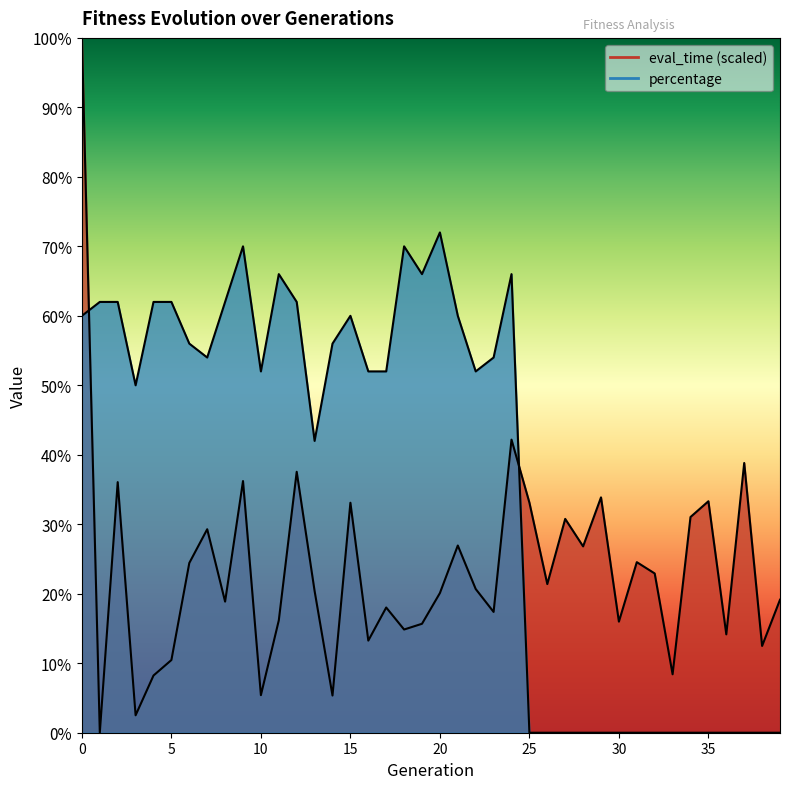

Rank the categories by eval_time value from lowest to highest.

1, 3, 14, 10, 4, 33, 5, 38, 16, 36, 18, 19, 30, 11, 23, 17, 8, 39, 20, 13, 22, 26, 32, 6, 31, 28, 21, 7, 27, 34, 15, 25, 35, 29, 2, 9, 12, 37, 24, 0